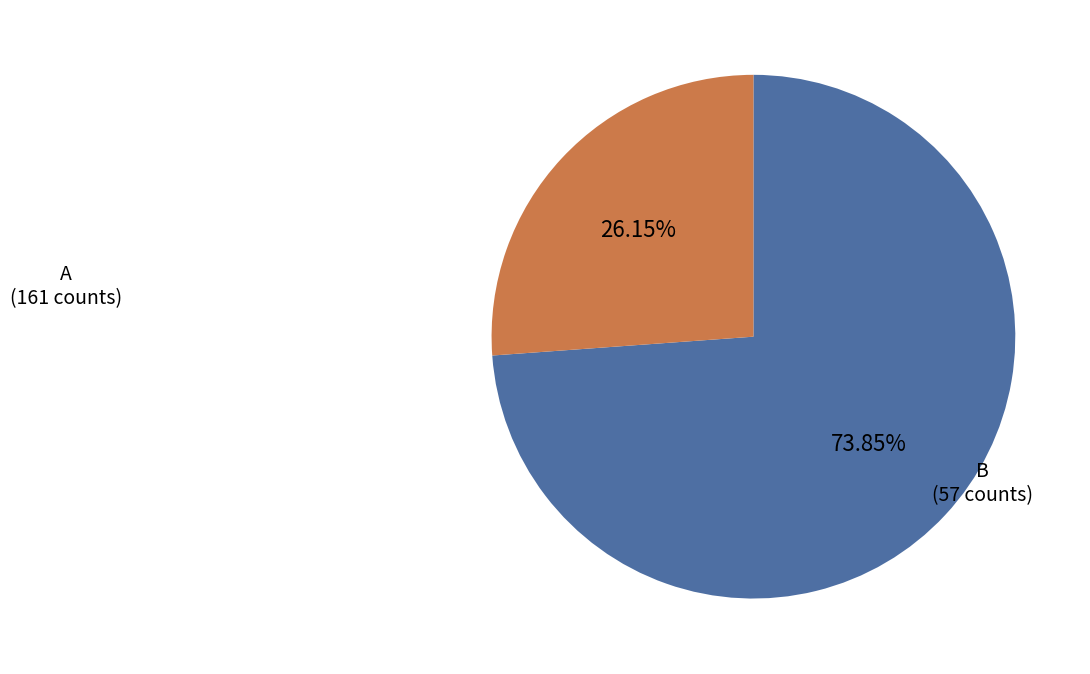

Which category accounts for the majority?

A